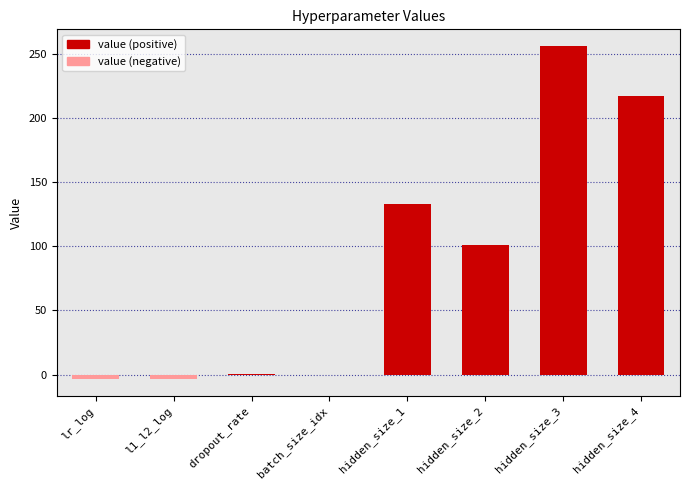

What value does the data have at hidden_size_3?

256.0